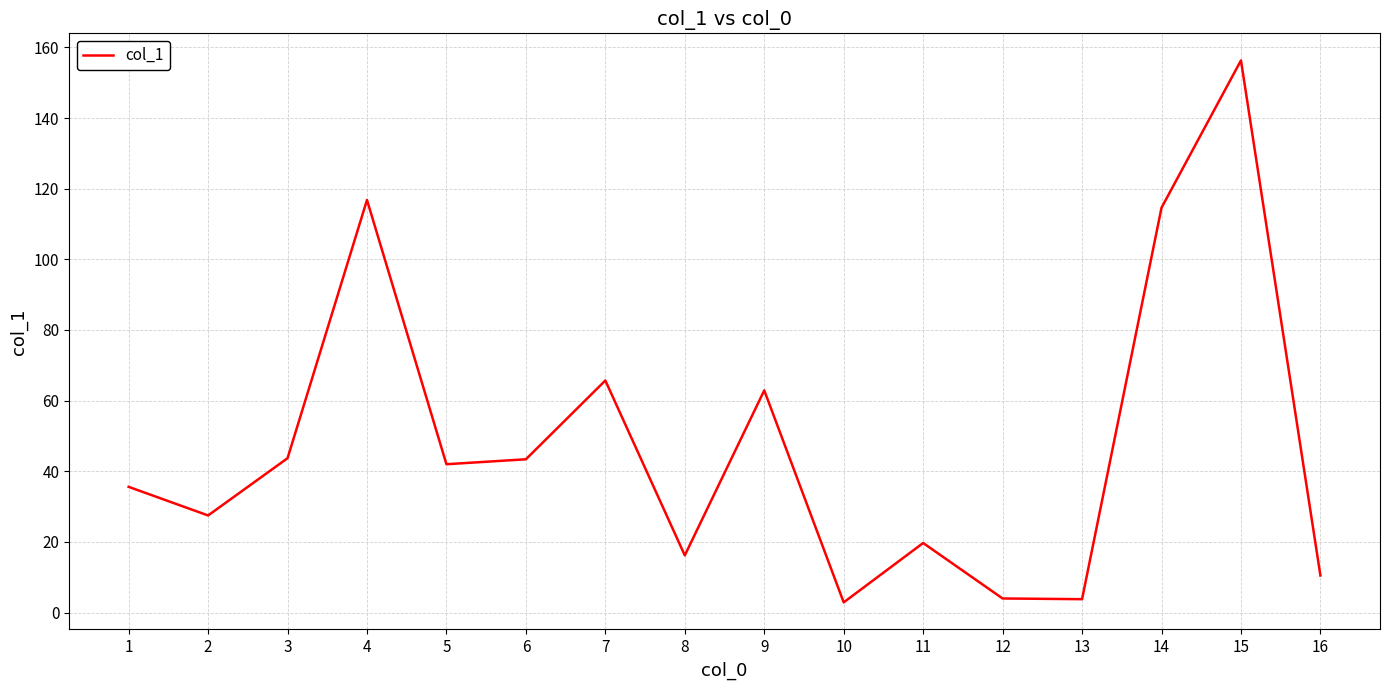

What is the change in value from 14 to 16?

-104.1